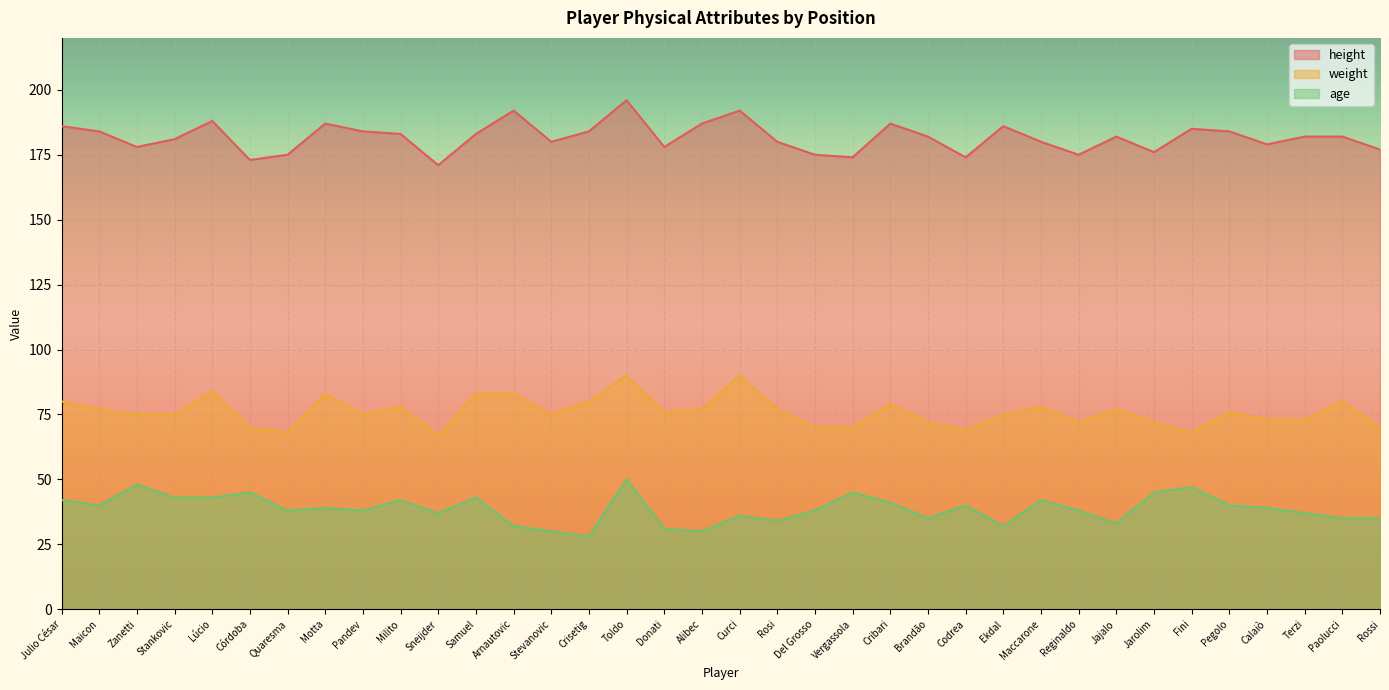

Between Calaiò and Stankovic, which is larger?

Stankovic